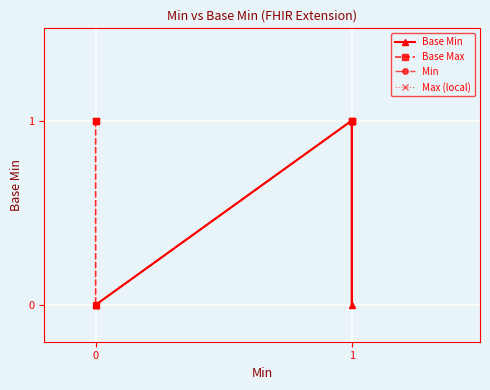

List the series in order of their peak value, highest first.

Base Min, Base Max, Min, Max (local)